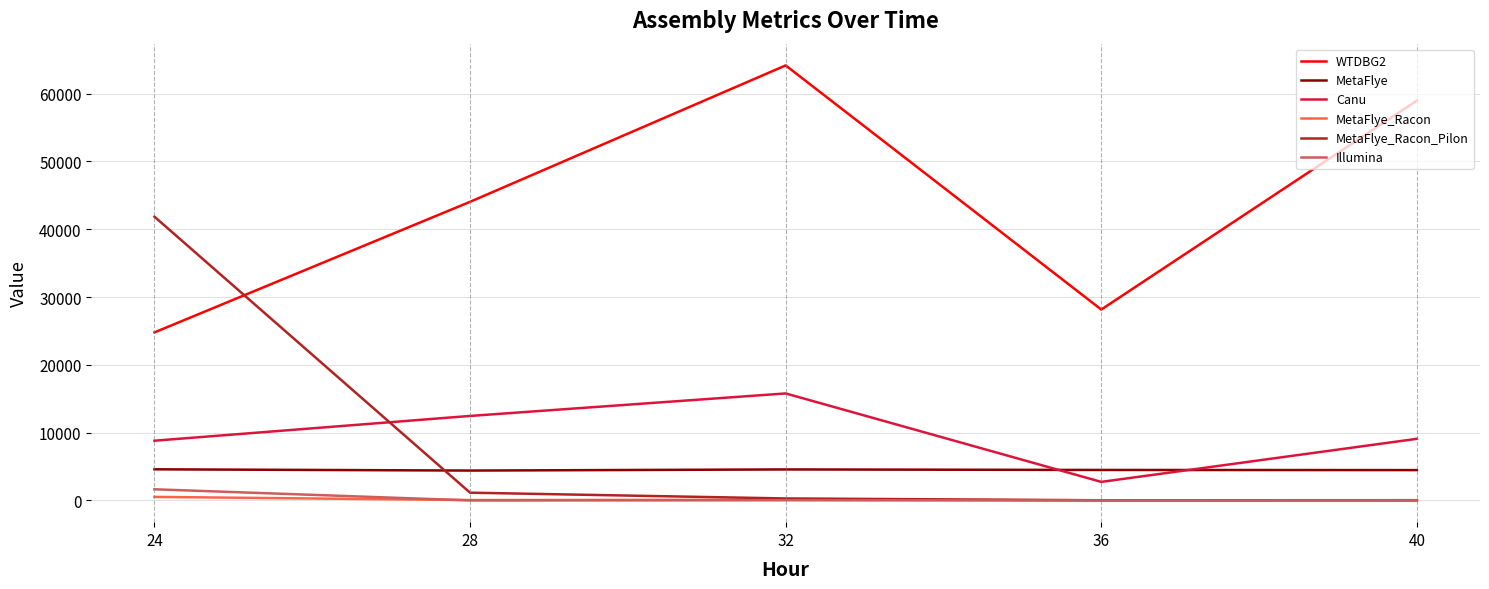

True or false: Illumina has a value of 6.4 at 40.

True